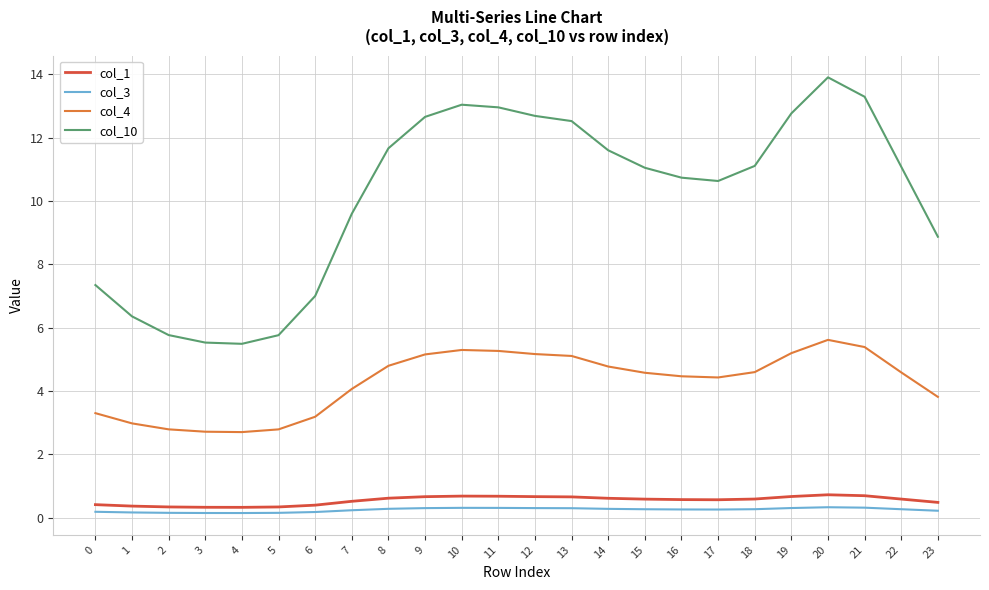

What is the sum of the col_1 values at 13 and 11?

1.3